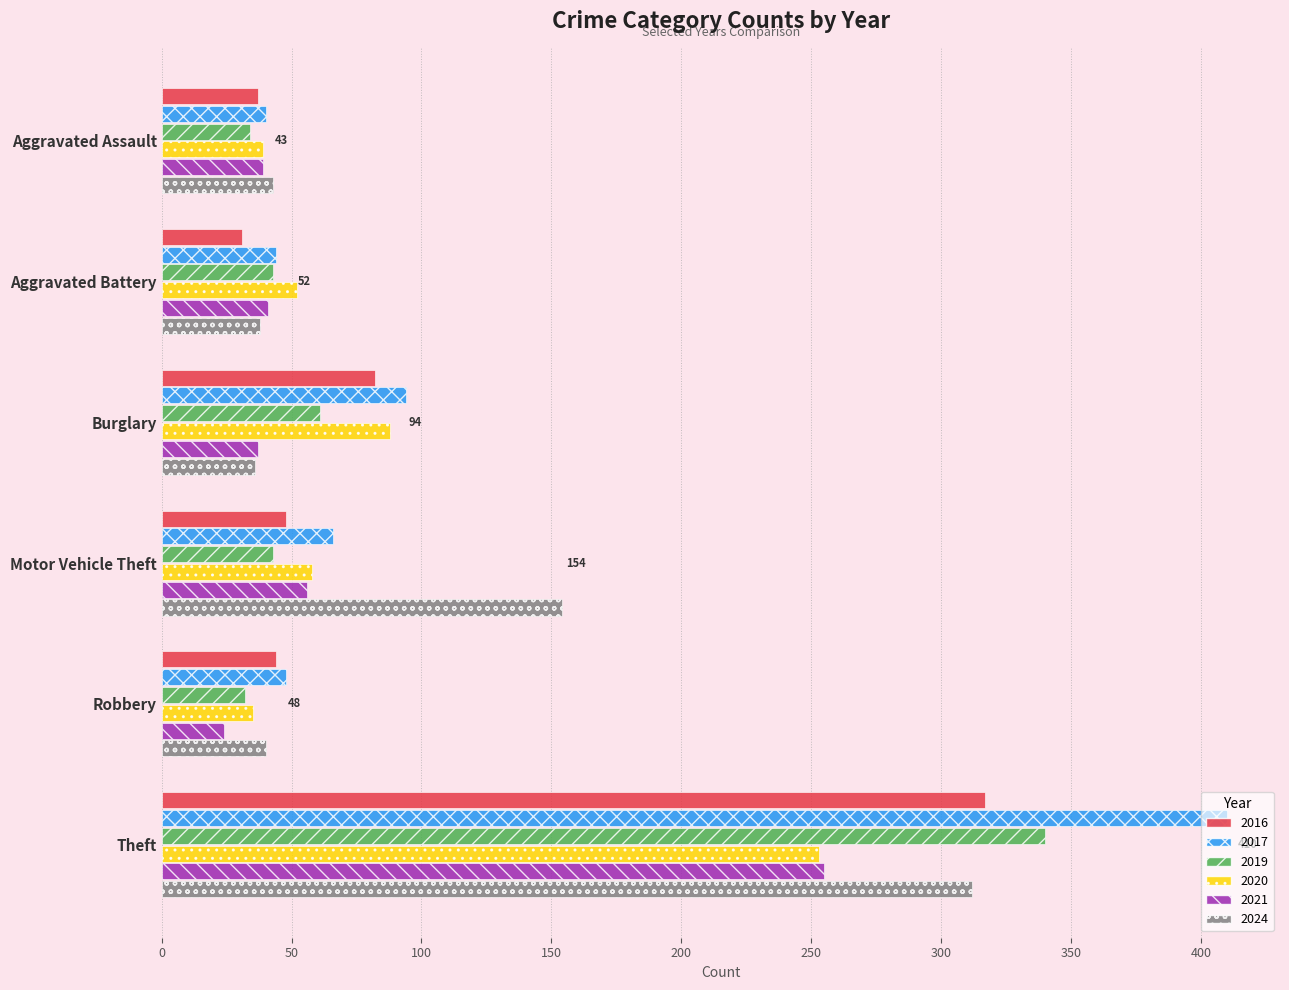

How many series are shown in this chart?

6